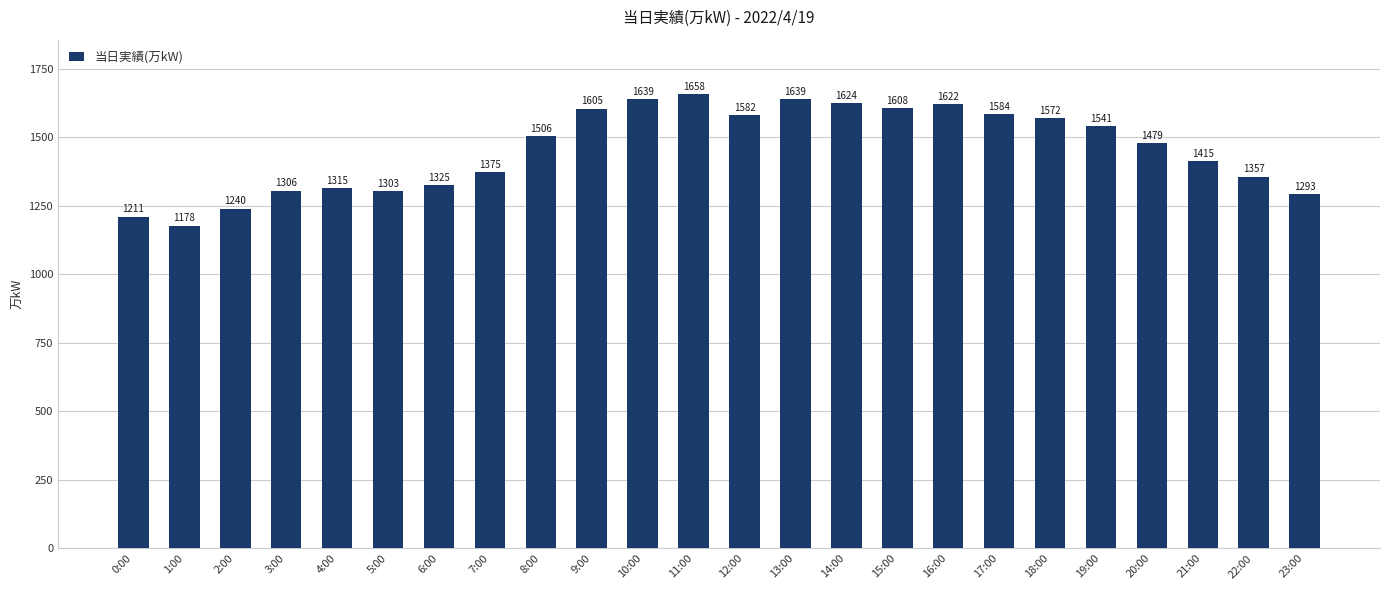

What is the change in value from 10:00 to 14:00?

-15